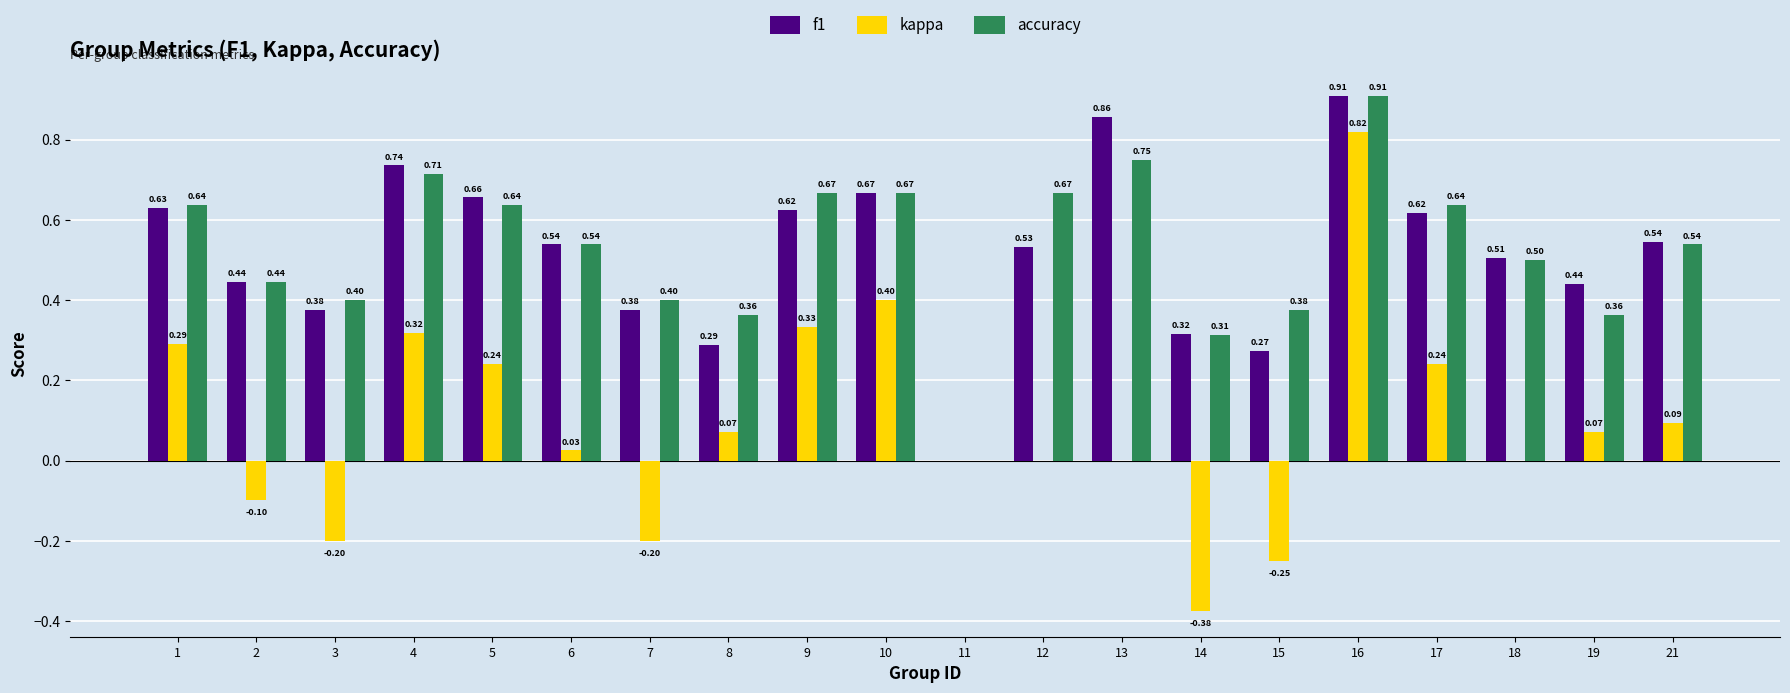

Is the value of f1 at 13 greater than the value of kappa at 1?

Yes